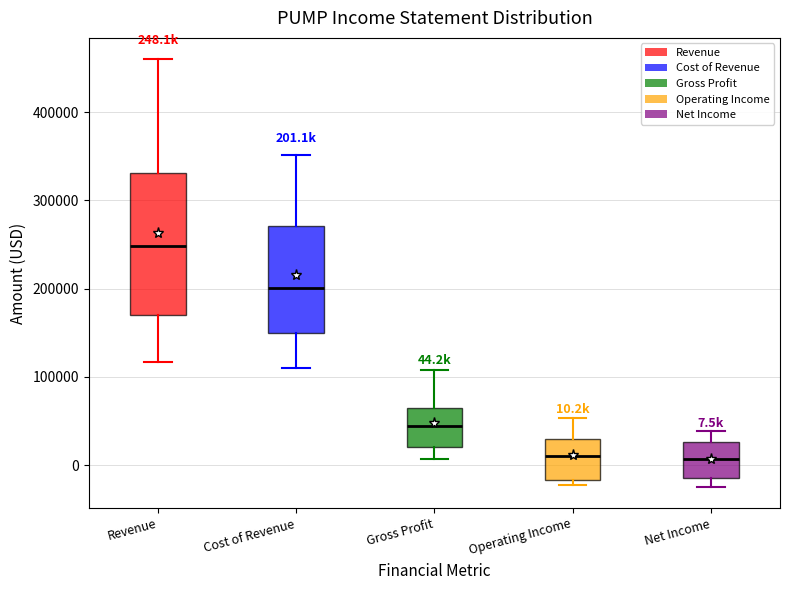

Which box is the tallest, from its lower edge to its upper edge?

Revenue